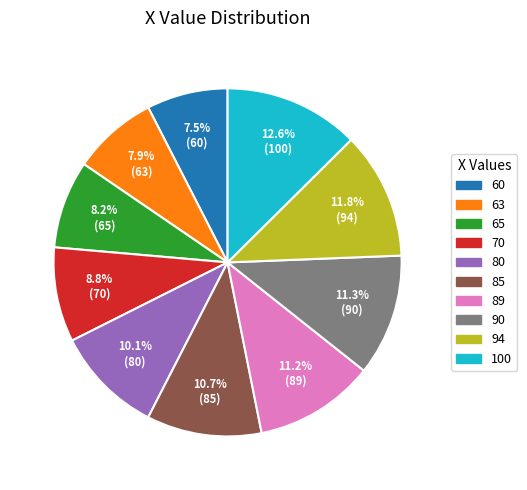

Do 85 and 90 together represent more than half of the pie?

No